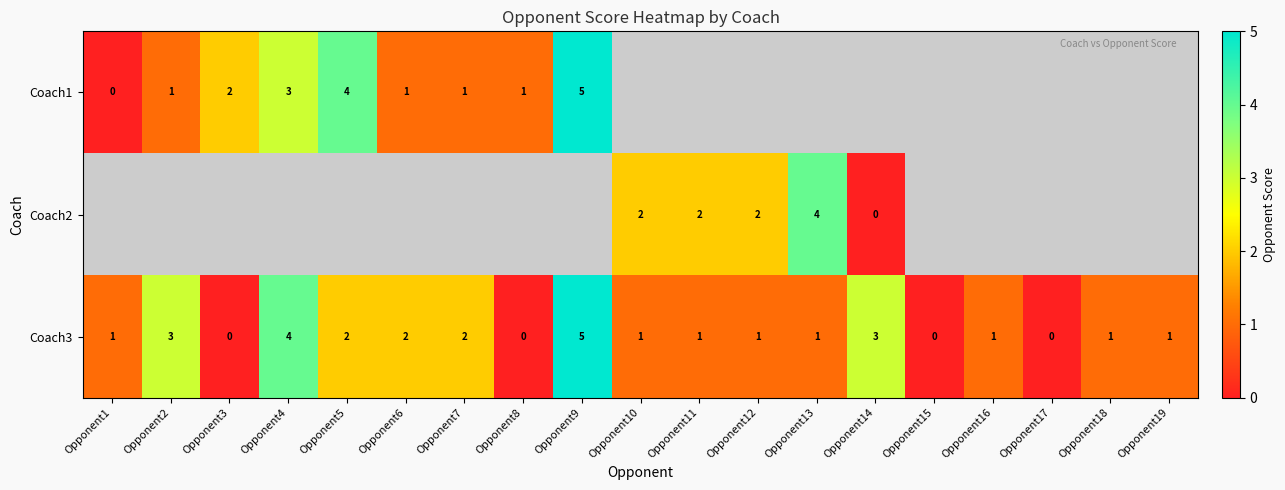

Count the Coach3 values in the range 1 to 2.

11